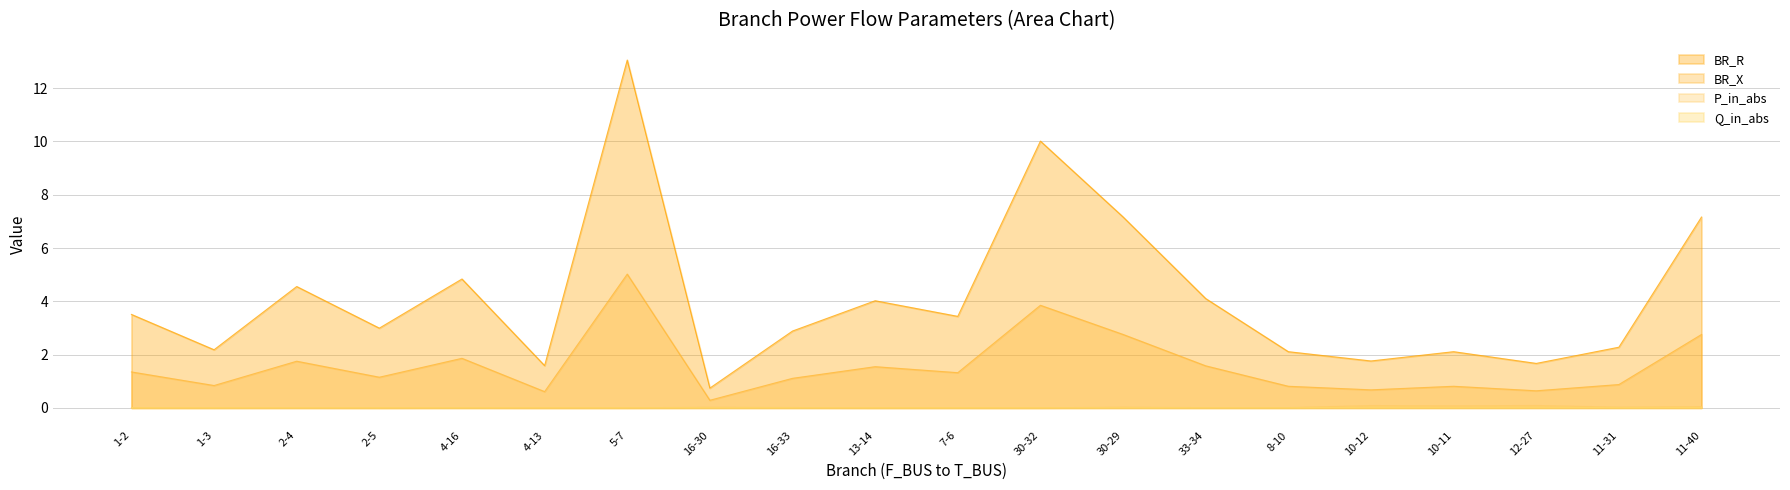

What are all the series names shown in the legend?

BR_R, BR_X, P_in_abs, Q_in_abs